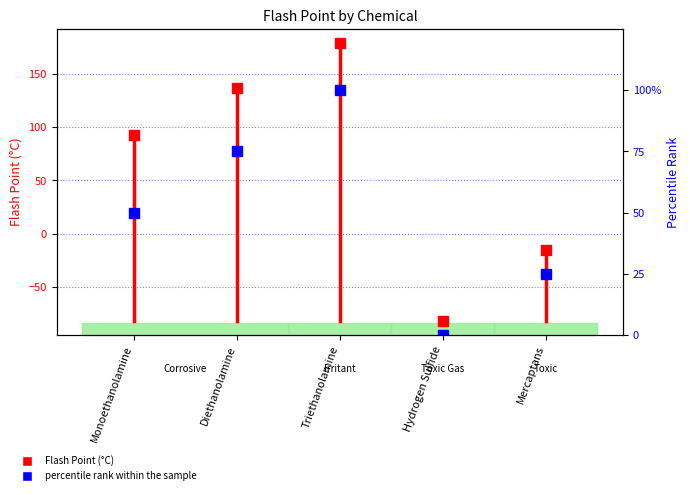

How many values are between 25 and 75?

3